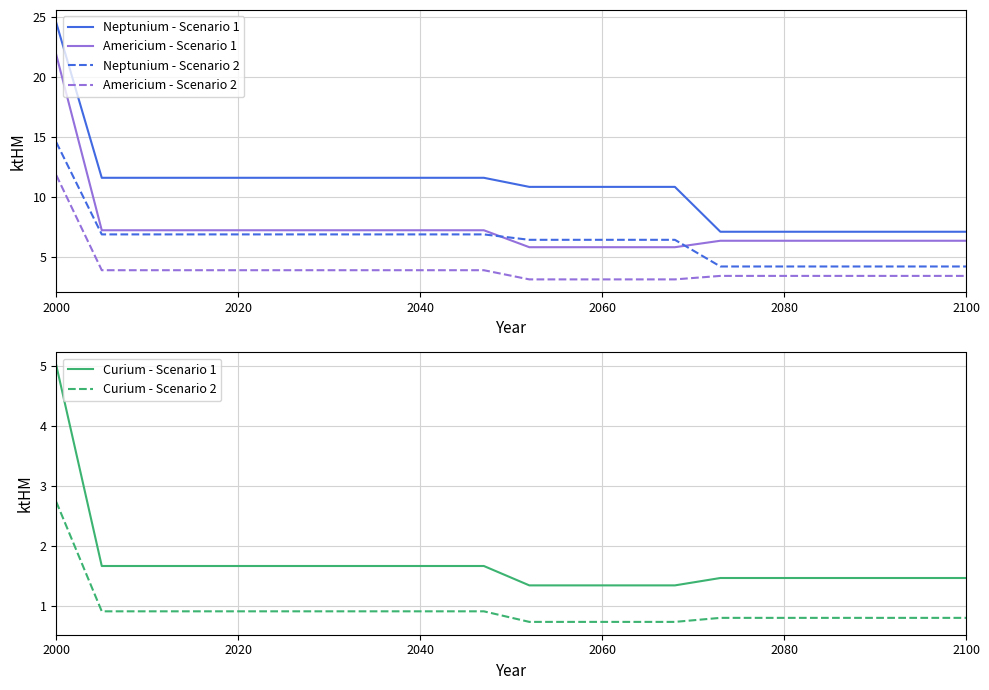

True or false: Curium - Scenario 2 has a value of 2.7 at 2000.

True